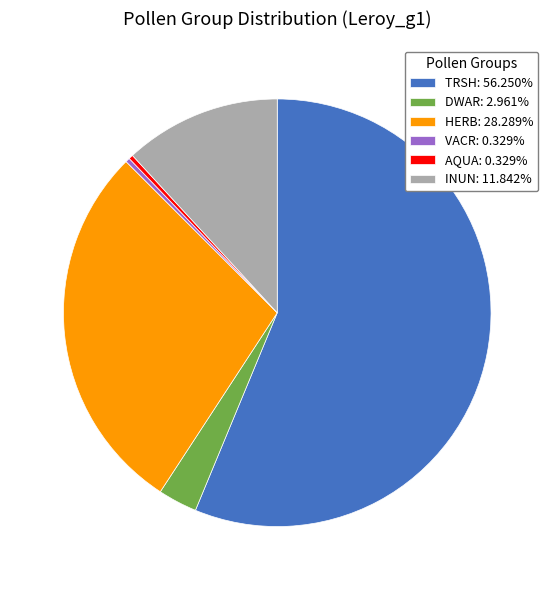

True or false: TRSH accounts for 70% of the total.

False